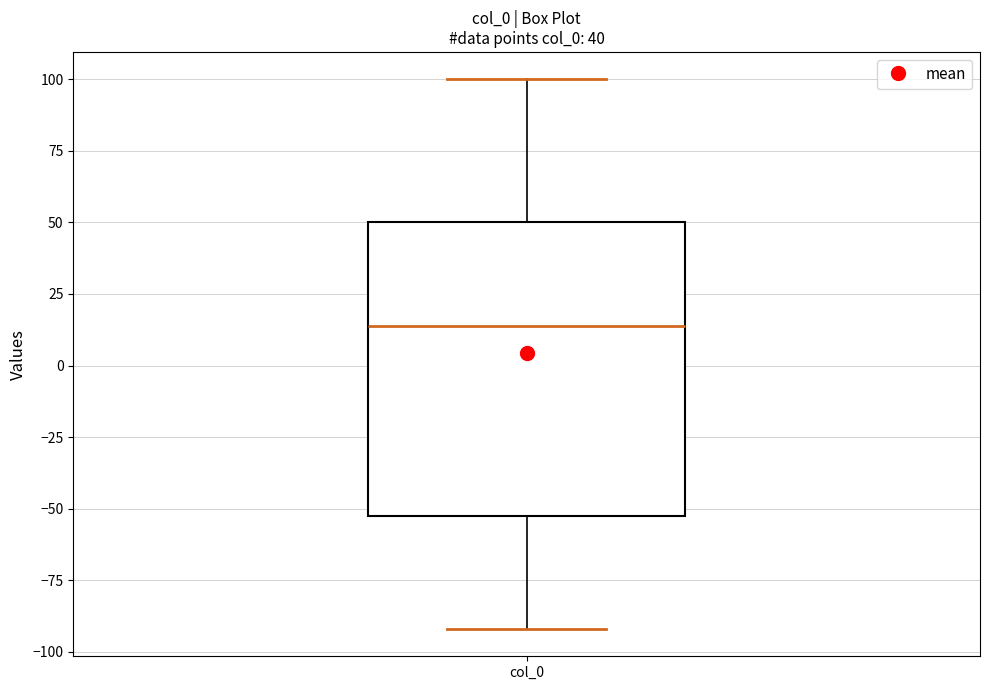

Transcribe this box plot: give where the median line is, the range the box spans, and where the two whiskers end, as read against the y-axis. The values are not printed on the chart, so give them approximately, as read against the axis.

median 15, box -55 to 50, whiskers -90 to 100